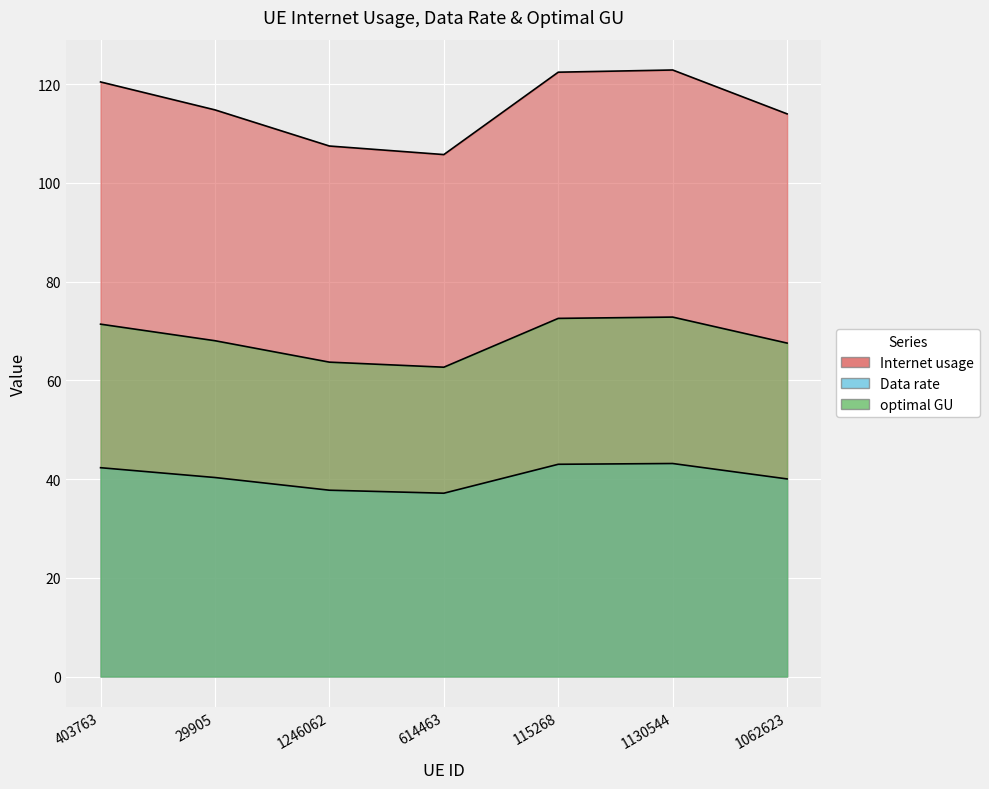

Rank the series at 403763 from highest to lowest value.

Internet usage, optimal GU, Data rate